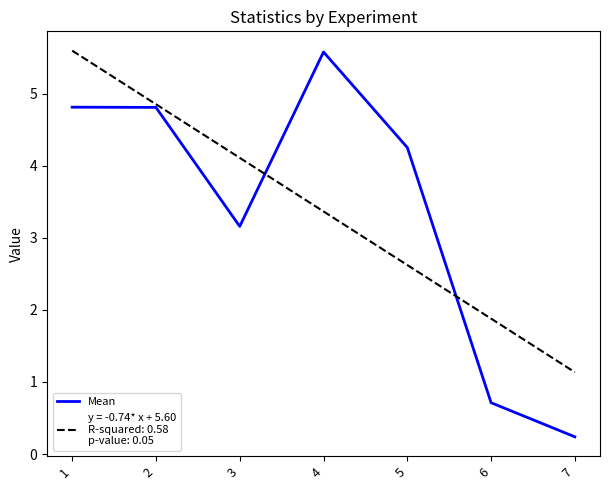

What is the spread (max minus min) of values at 1?

0.8